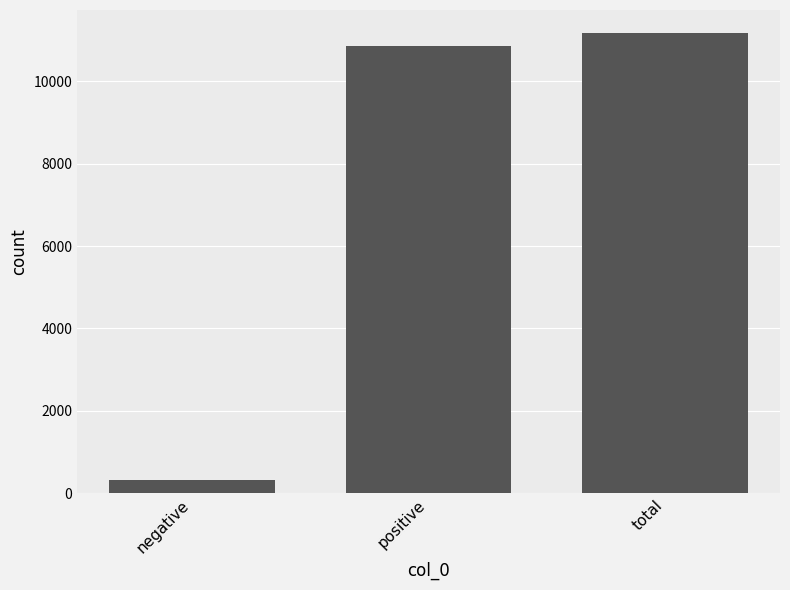

The chart shows a value of 11169 at total. True or false?

True